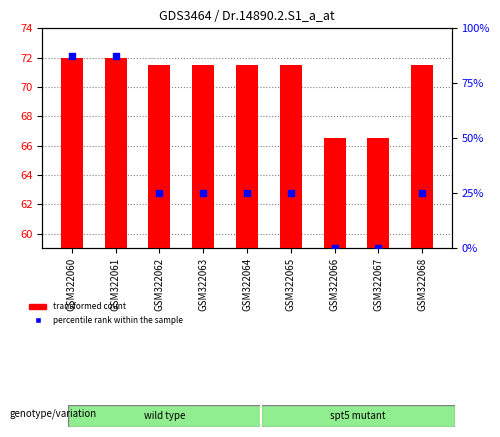

Is the value of percentile rank within the sample at GSM322067 greater than the value of transformed count at GSM322064?

No